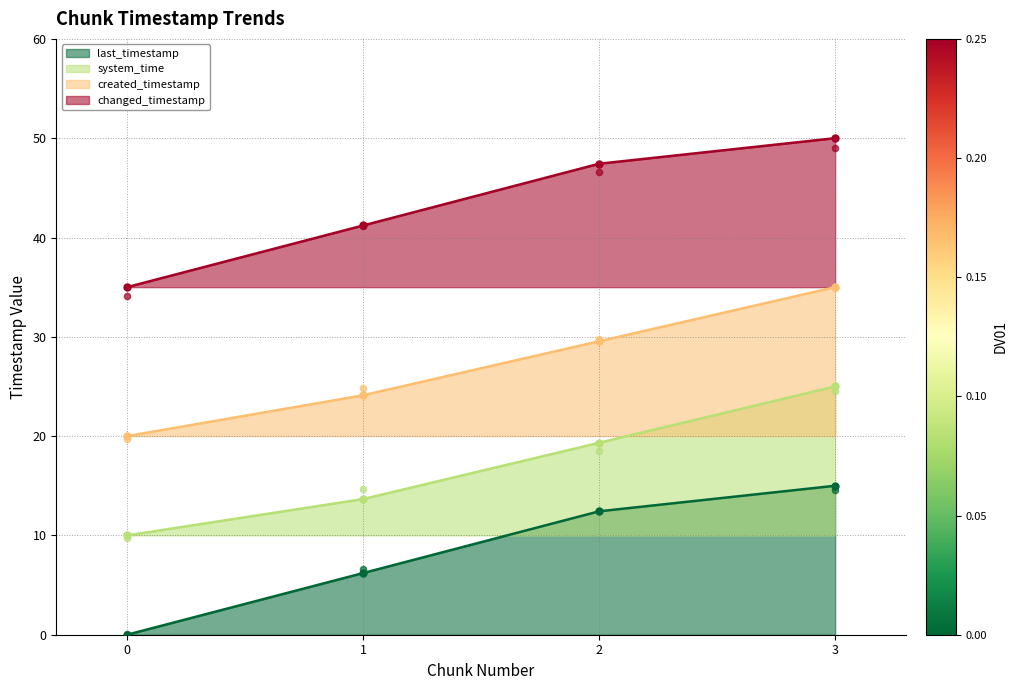

What is the total value across all series at 1?

85.2